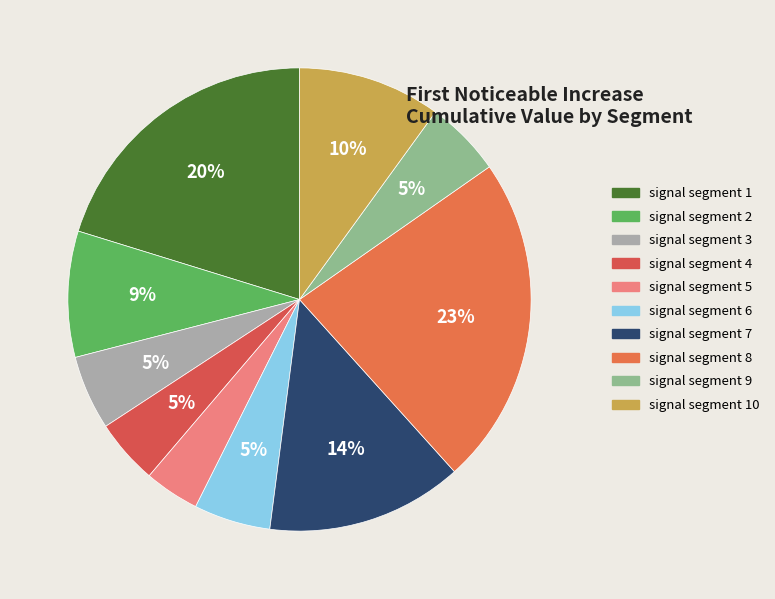

Count the number of slices in the pie.

10